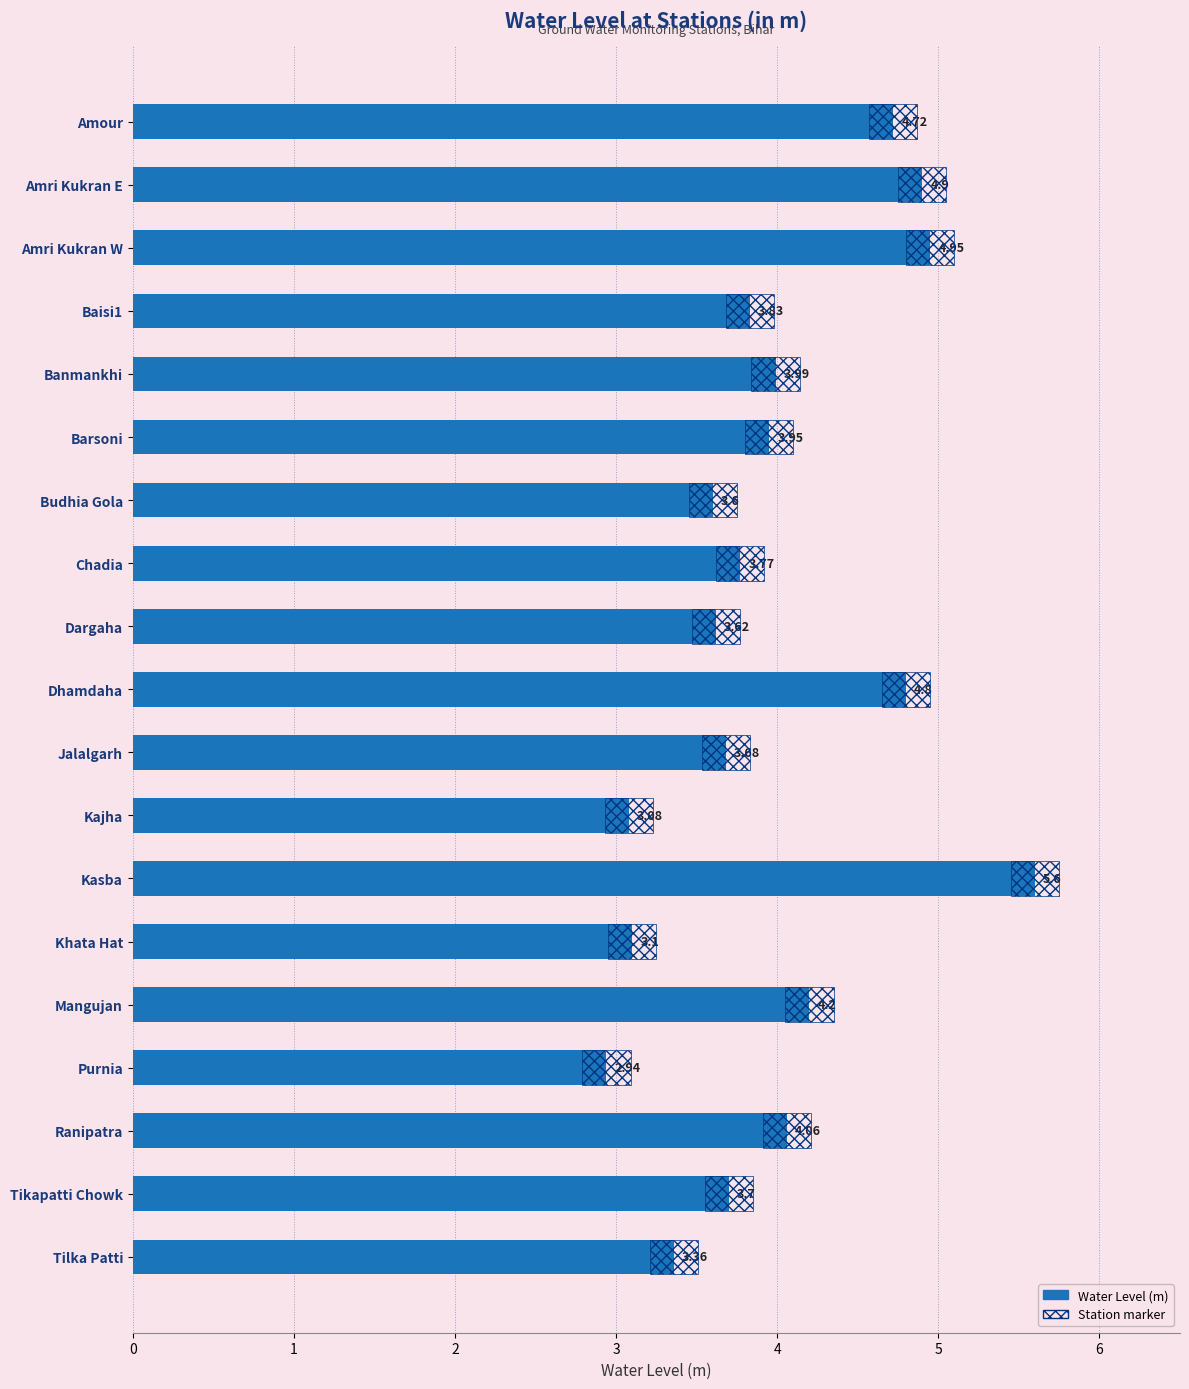

The chart shows a value of 5.0 at Tilka Patti. True or false?

False